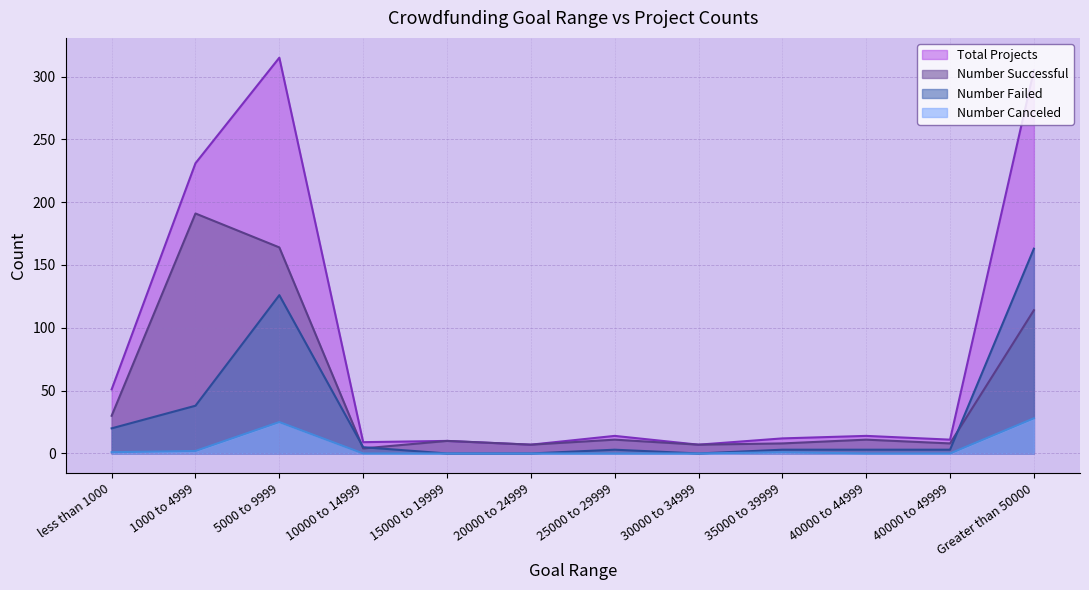

Between 40000 to 44999 and 35000 to 39999, which is larger?

40000 to 44999